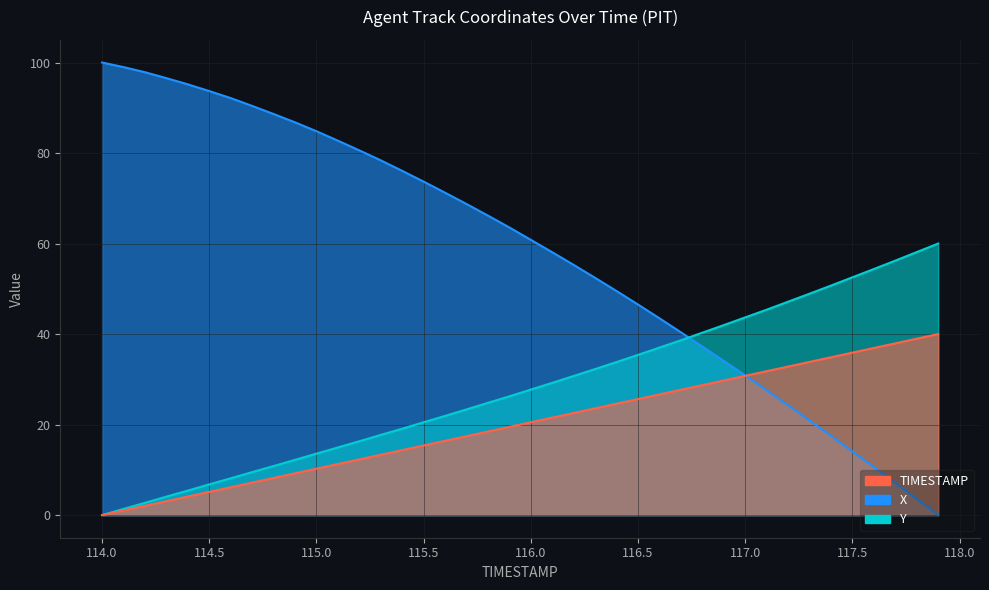

Is the value of TIMESTAMP_SCALED at 117.2 greater than the value of Y at 116.3?

Yes